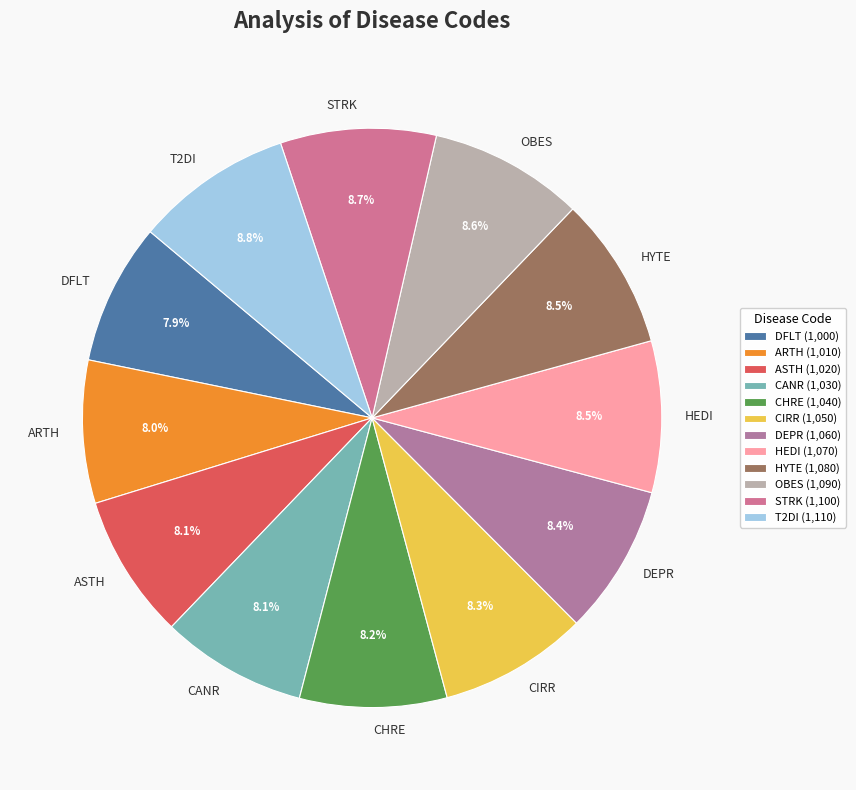

How many segments does this pie chart have?

12